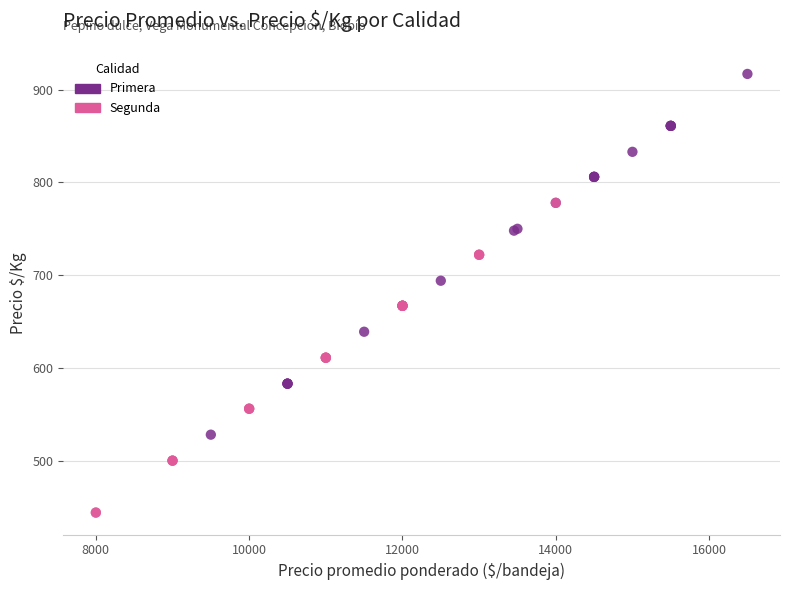

Which series contains the highest Y value?

Primera